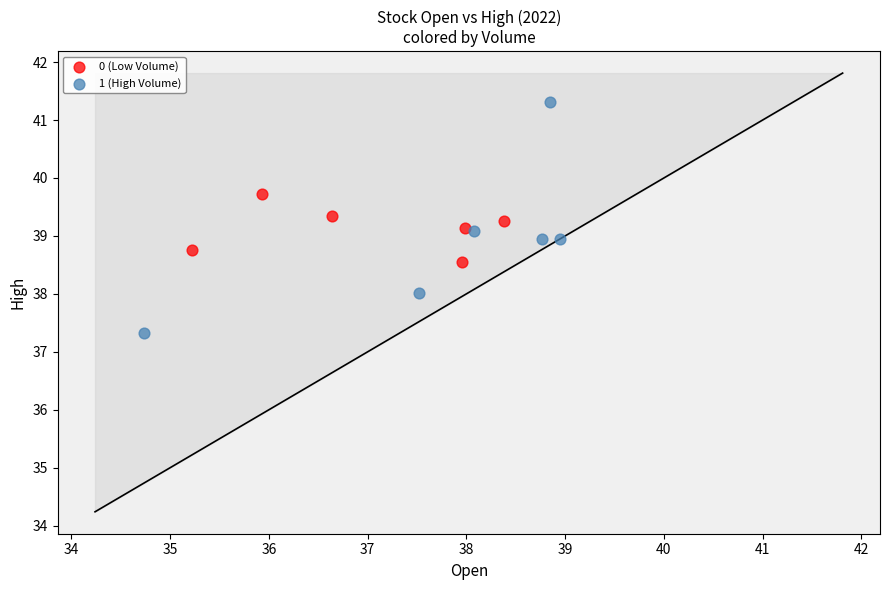

Which series reaches the minimum Y coordinate?

1 (High Volume)